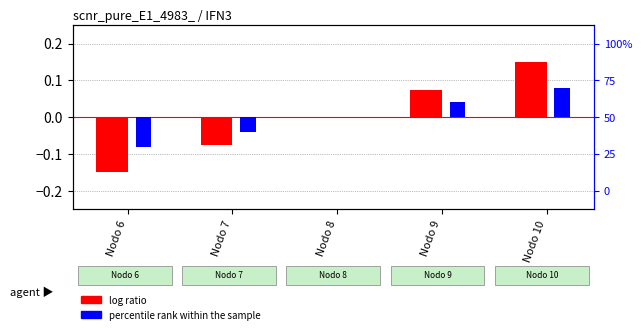

What is the difference between the percentile rank within the sample values at Nodo 8 and Nodo 10?

0.1